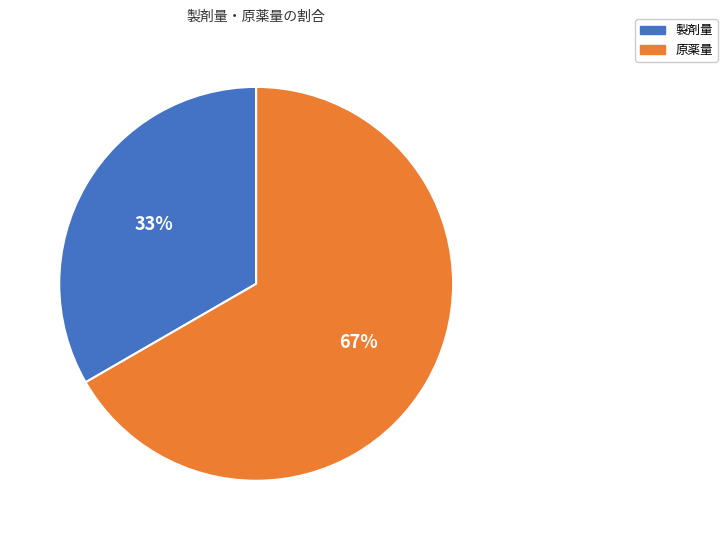

To the nearest percent, what percentage of the pie is 原薬量?

67%